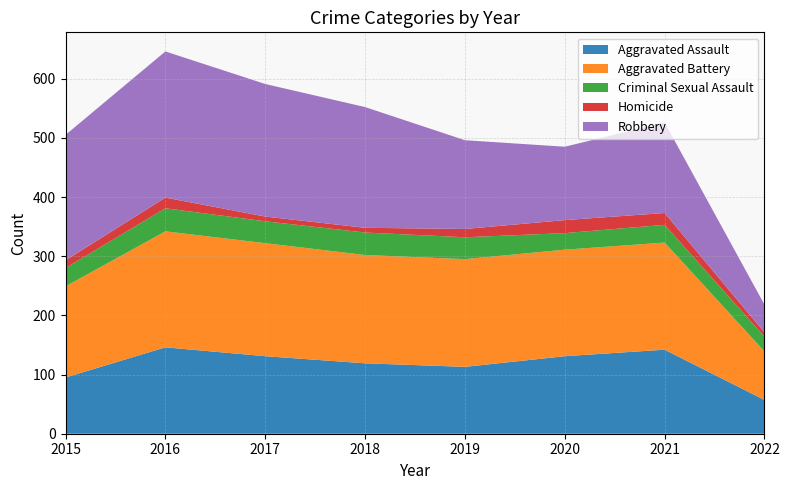

Reading left to right, extract all data points from this chart.

Aggravated Assault: 95	146	131	119	113	131	142	57
Aggravated Battery: 154	196	191	183	182	180	181	82
Criminal Sexual Assault: 31	39	37	38	37	28	30	25
Homicide: 13	18	8	8	14	22	20	7
Robbery: 212	247	224	204	150	124	153	47